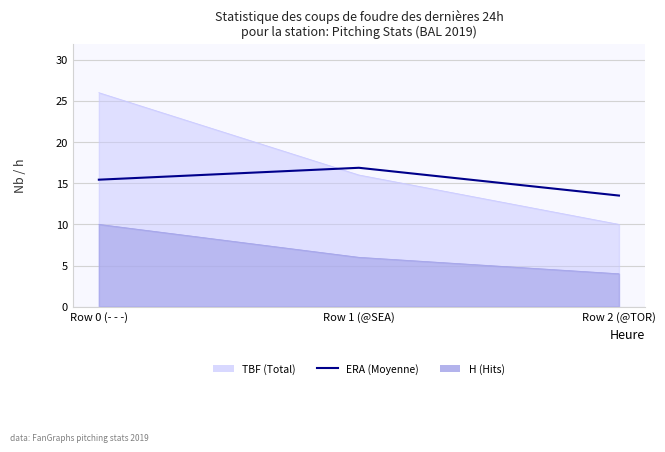

How many values are between 13 and 16?

2